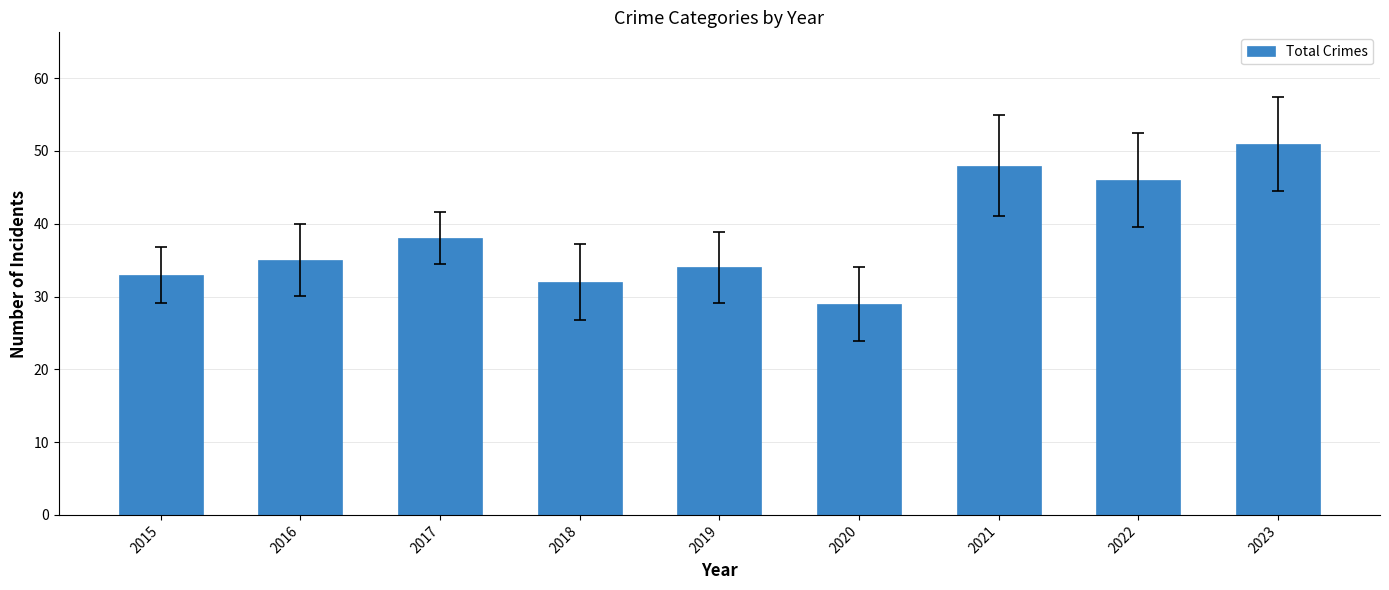

Rank the categories by value from highest to lowest.

2023, 2021, 2022, 2017, 2016, 2019, 2015, 2018, 2020